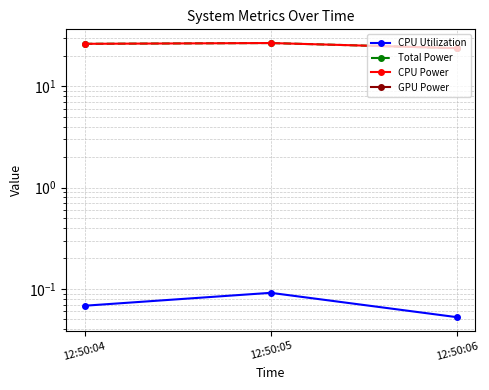

What is the value of the Total Power point at the 1st from the left?

26.2